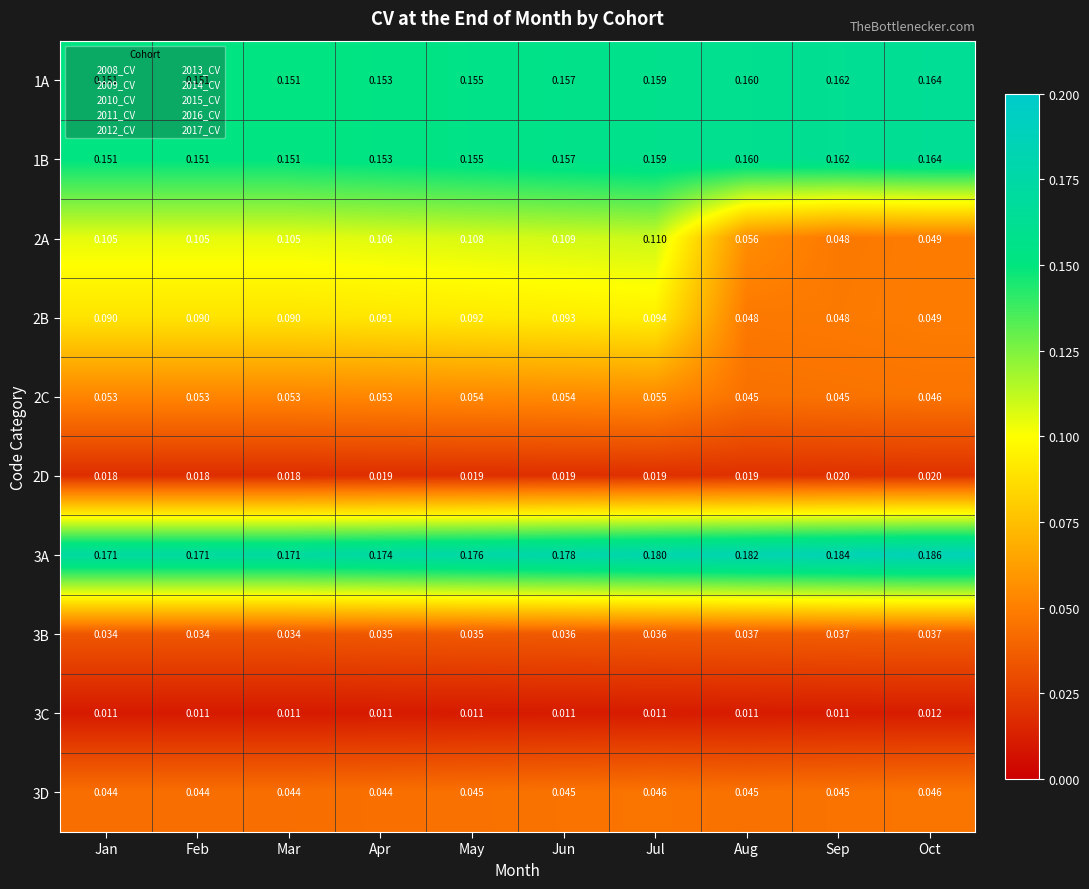

At which label does 2C reach its peak?

Jul